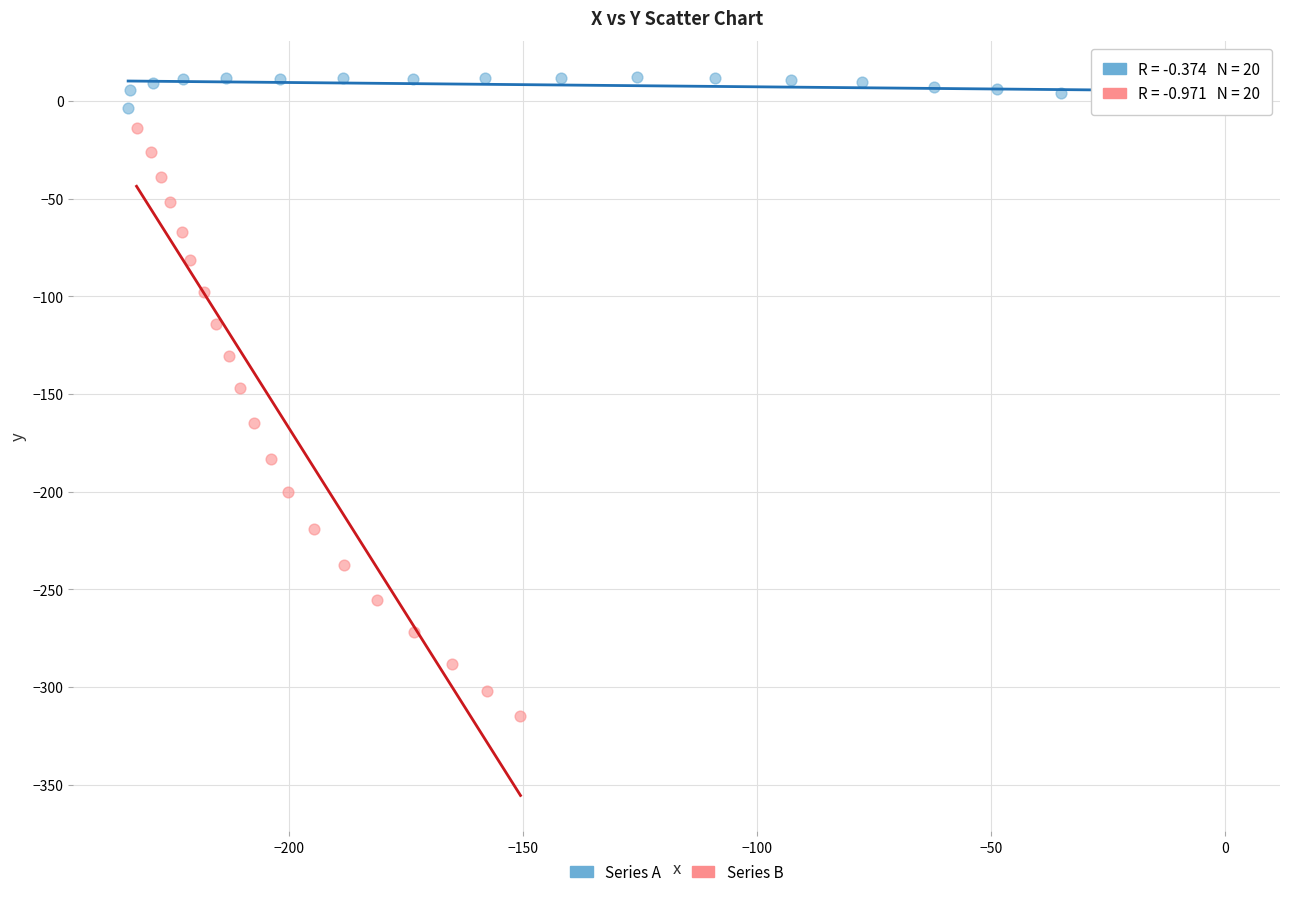

Which series contains the lowest Y value?

Series B